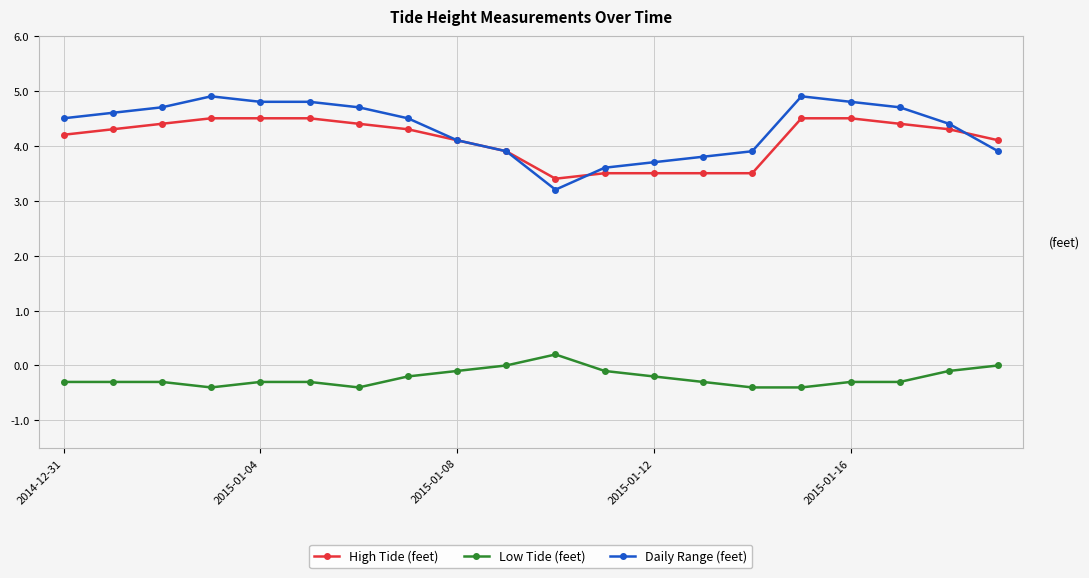

Rank the series by their maximum value, from lowest to highest.

Low Tide (feet), High Tide (feet), Daily Range (feet)